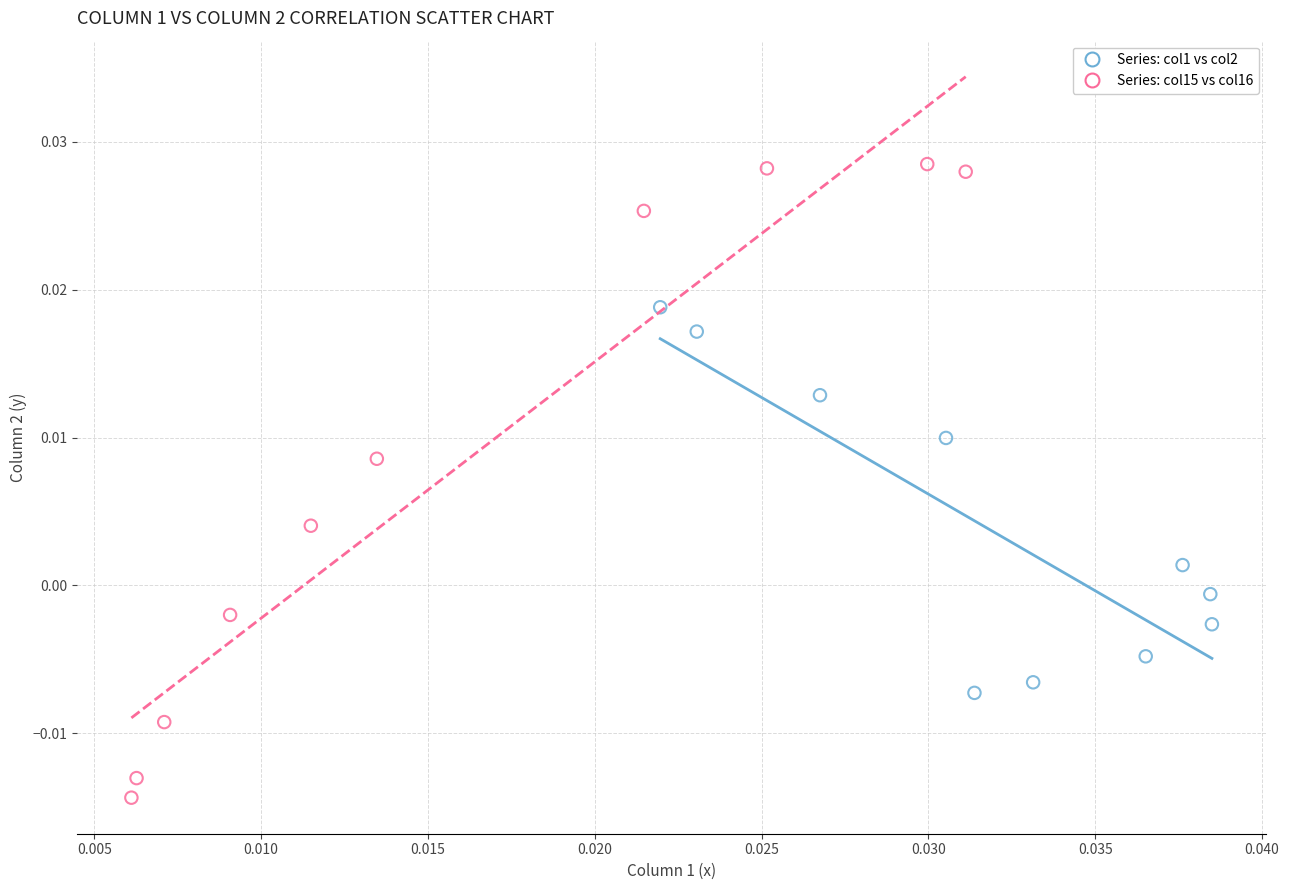

Which series reaches the maximum Y coordinate?

Series: col15 vs col16